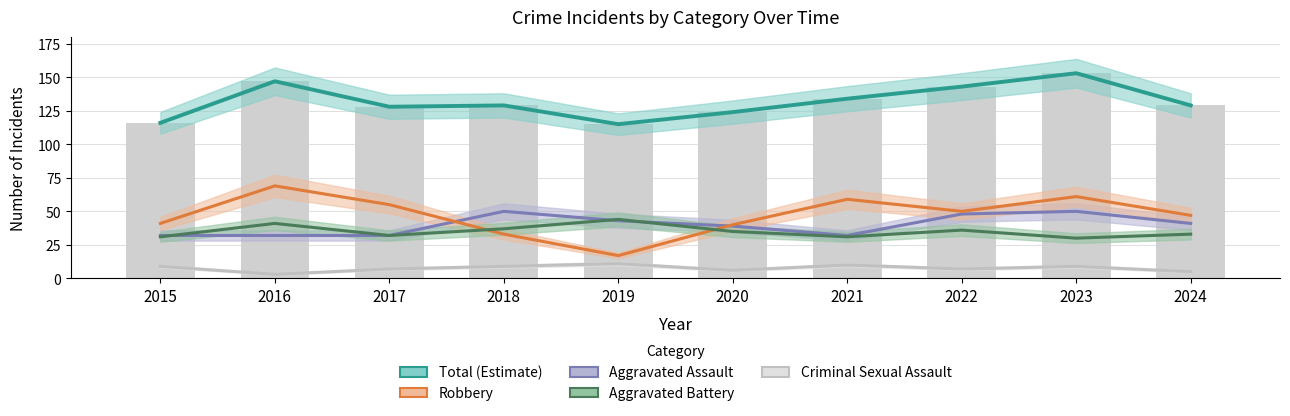

At which category is the sum across all series the highest?

2023